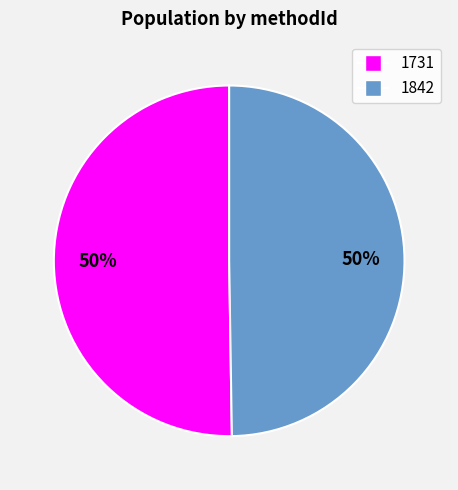

How many slices are in this pie chart?

2